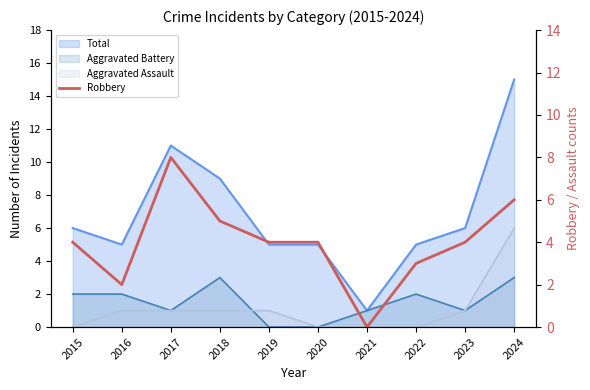

Rank the categories by value from lowest to highest.

2021, 2016, 2022, 2015, 2019, 2020, 2023, 2018, 2024, 2017